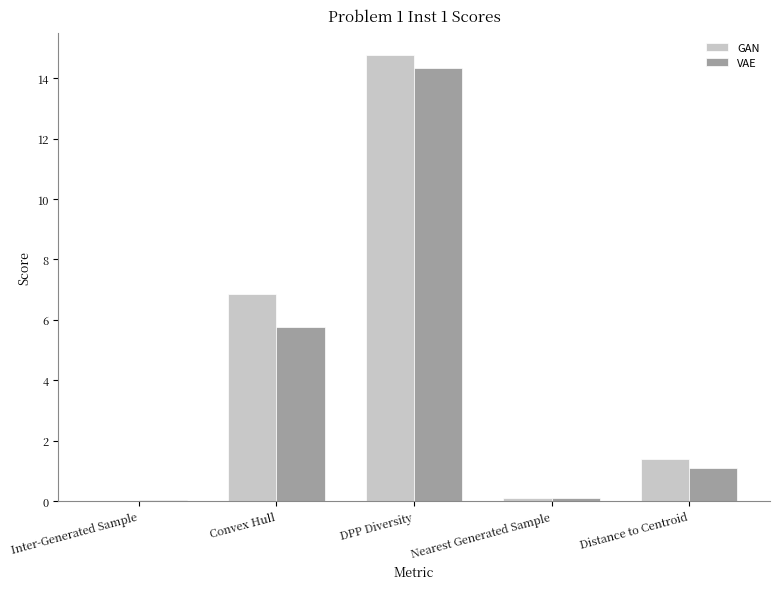

What is the sum of all VAE values?

21.3